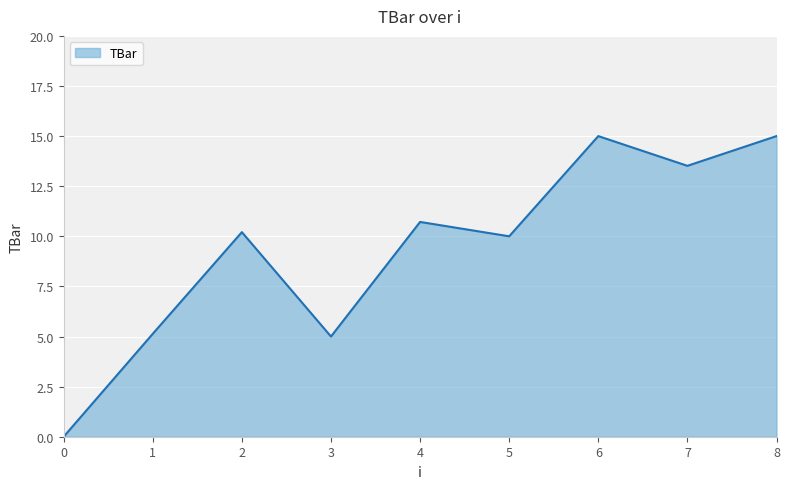

True or false: the data shows 3.5 at 4.

False